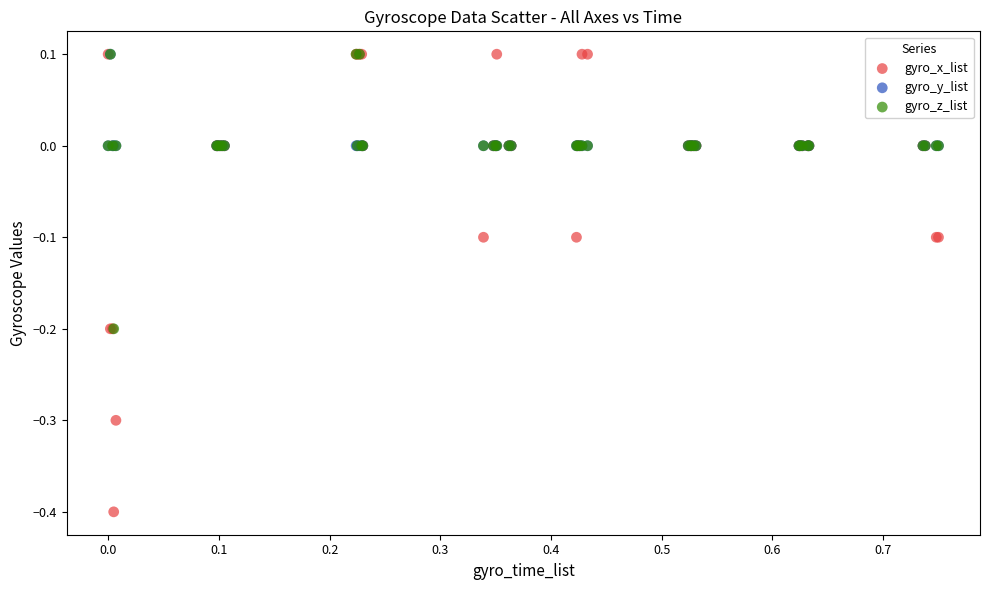

Which series contains the lowest Y value?

gyro_x_list